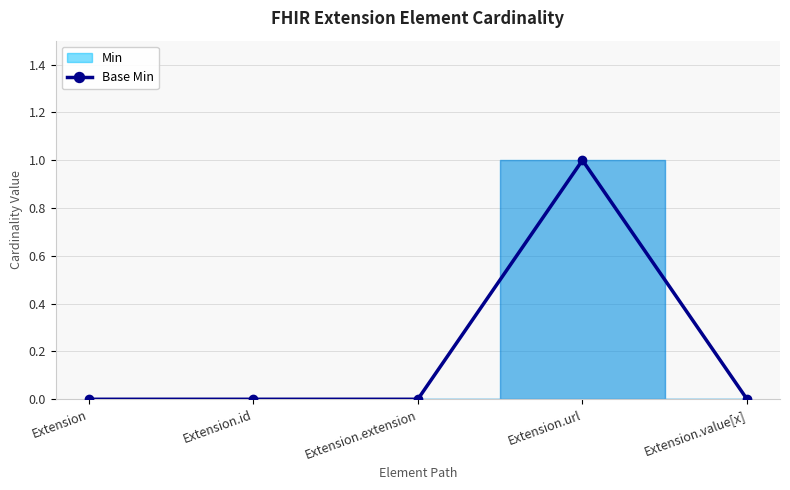

What is the difference between the values at Extension.id and Extension.url?

1